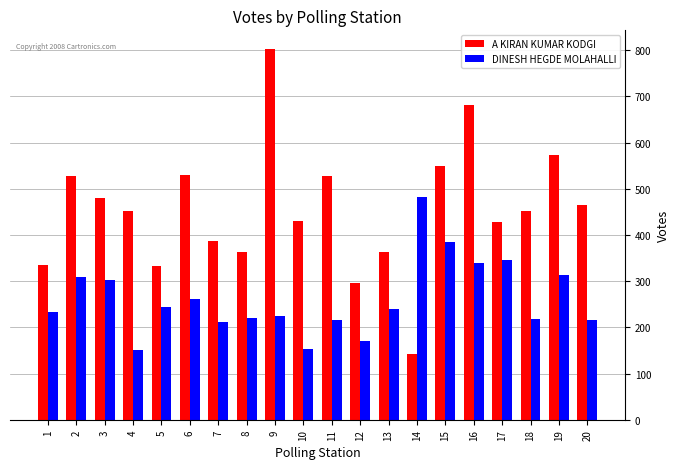

How many series are shown in this chart?

2